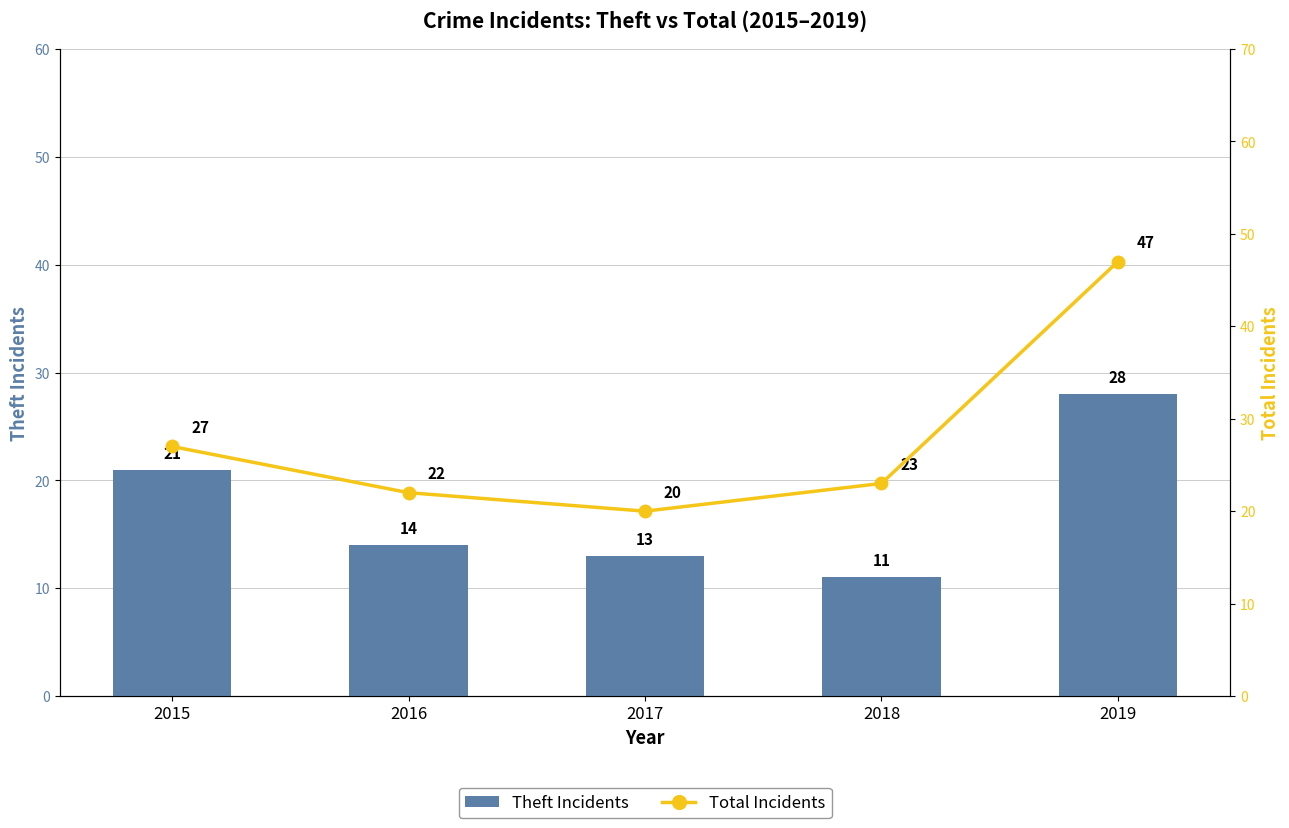

At which category does the chart reach its minimum across all series?

2018